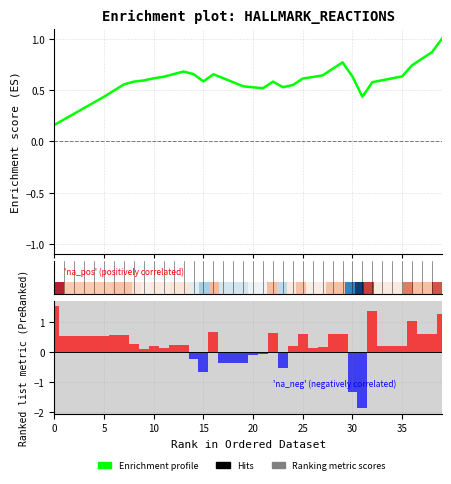

What is the total value across all series at 15?

0.9